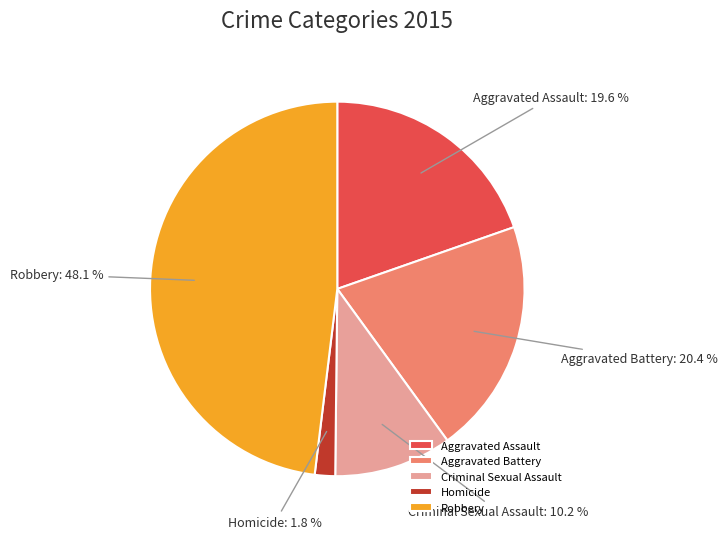

Rank the categories by value from highest to lowest.

Robbery, Aggravated Battery, Aggravated Assault, Criminal Sexual Assault, Homicide